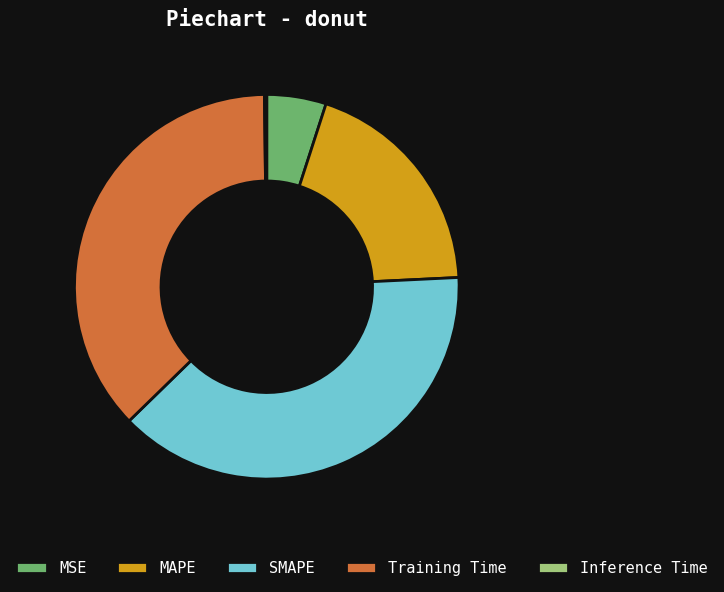

The MSE slice represents 15% of the pie. True or false?

False